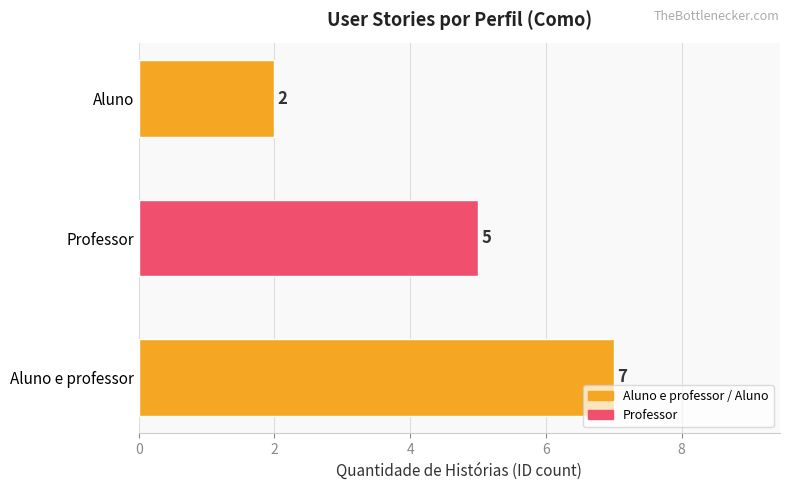

List the labels in order of value, smallest first.

Aluno, Professor, Aluno e professor